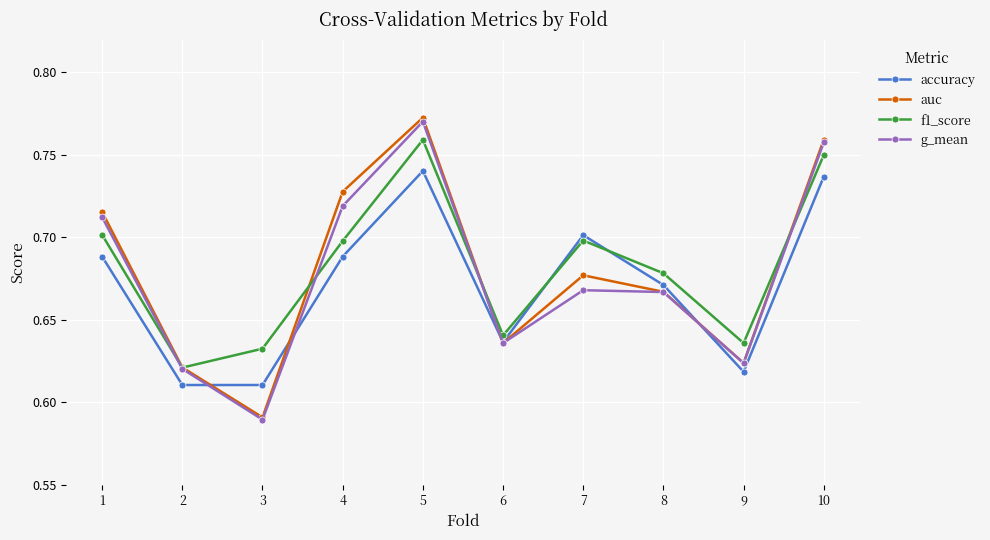

How many intersections are there between f1_score and accuracy?

2